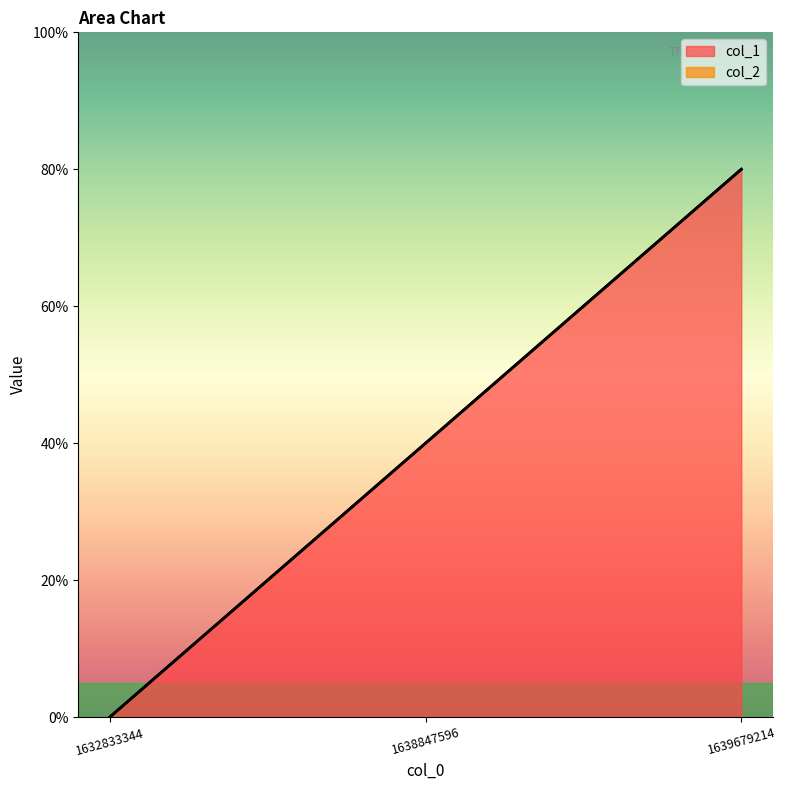

List the labels in order of value, smallest first.

1632833344, 1638847596, 1639679214